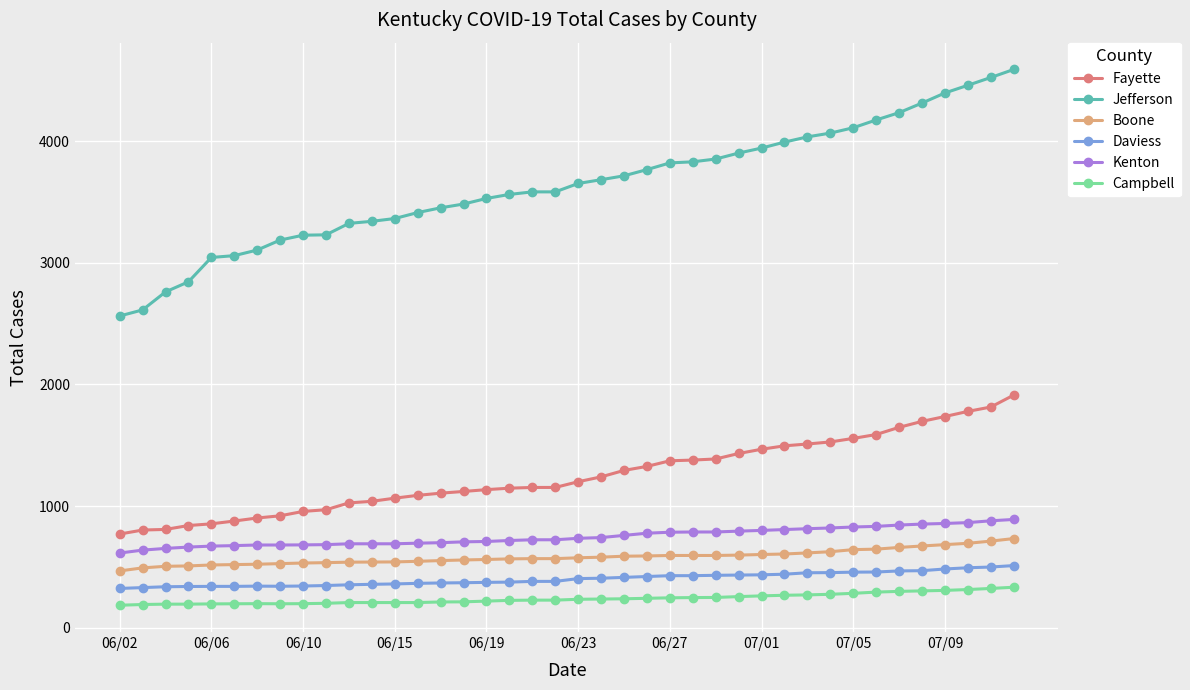

Which series has the largest total across all categories?

Jefferson